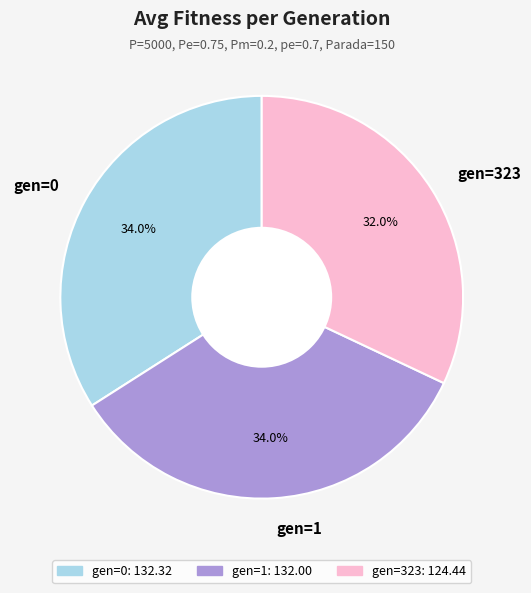

How much of the chart is everything except gen=0?

66.0%